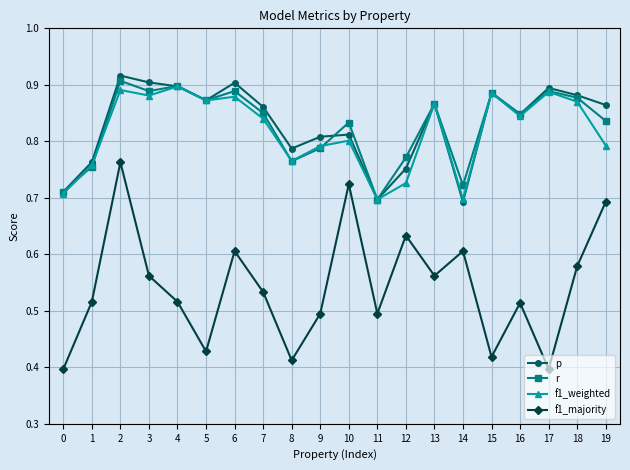

In f1_weighted, how many points are higher than both neighbors (excluding endpoints)?

7